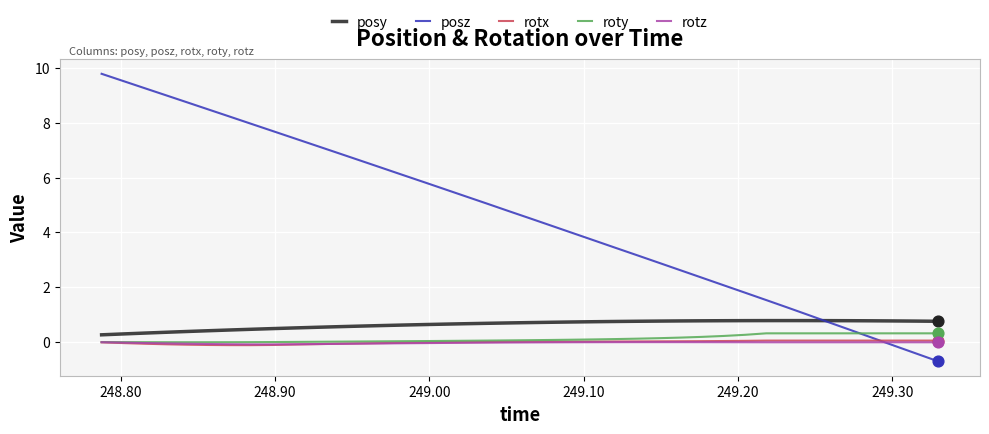

Which series has the largest total across all categories?

posz